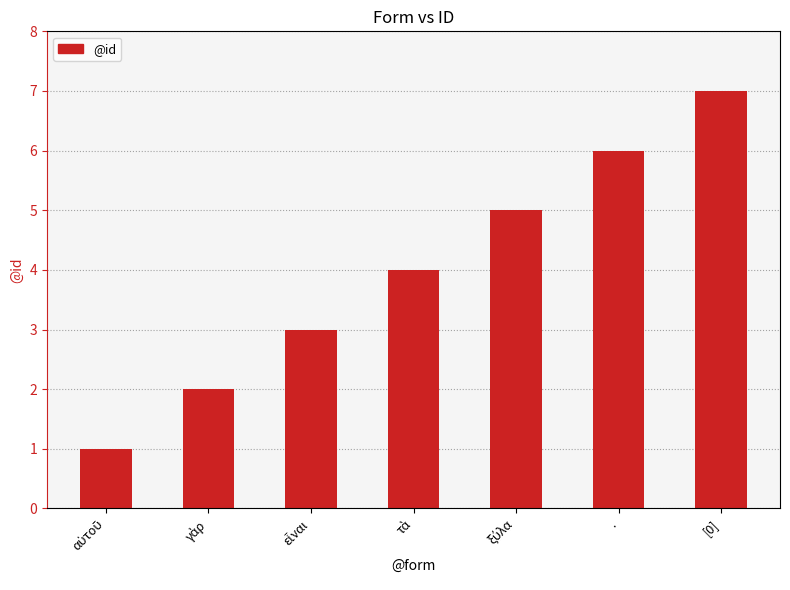

How many bars are there in total?

7